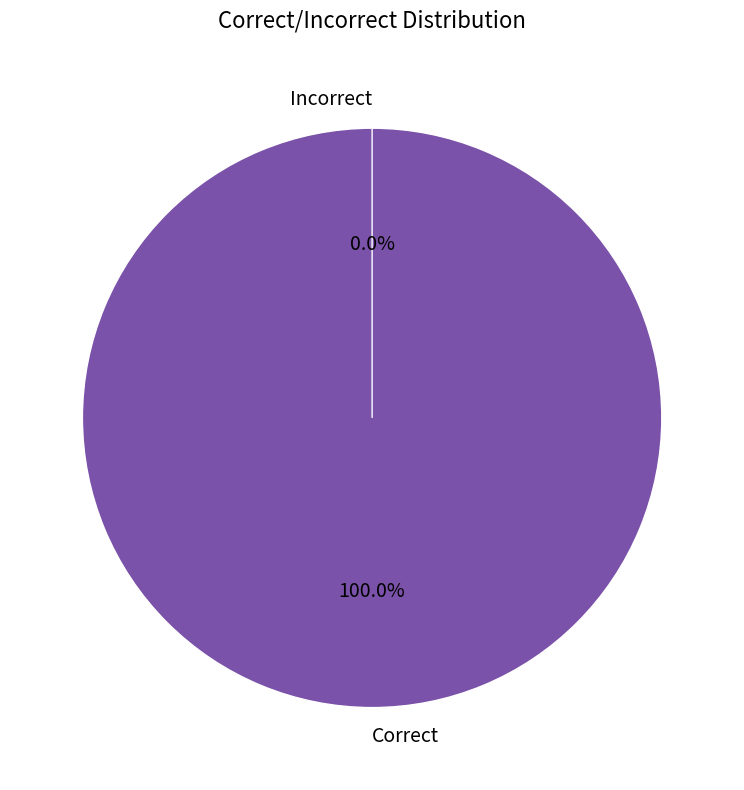

What is the smallest slice in the pie chart?

Incorrect